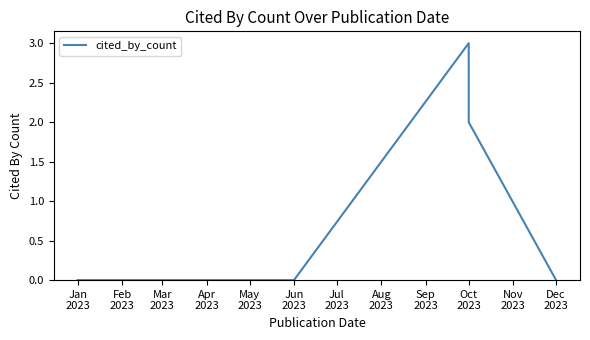

Reading left to right, transcribe all the data shown in this chart.

0	0	0	3	2	0